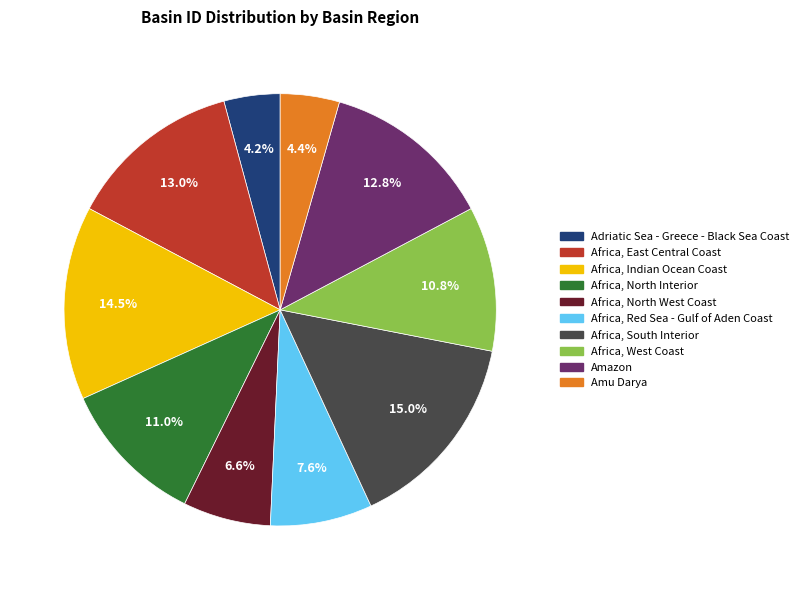

Does any single category account for the majority?

No